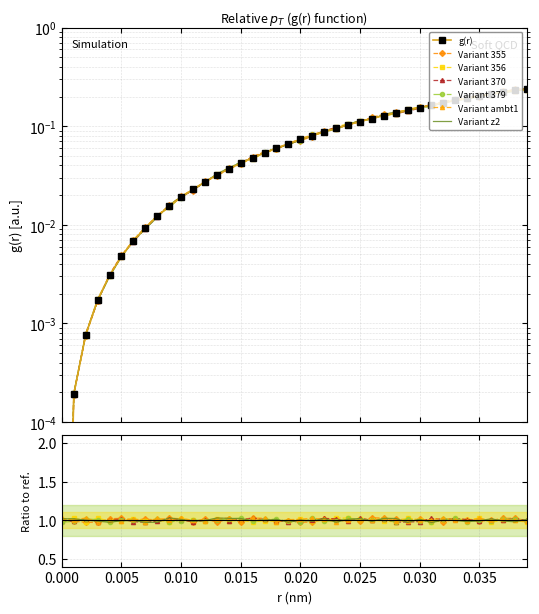

What is the greatest value displayed?

0.2